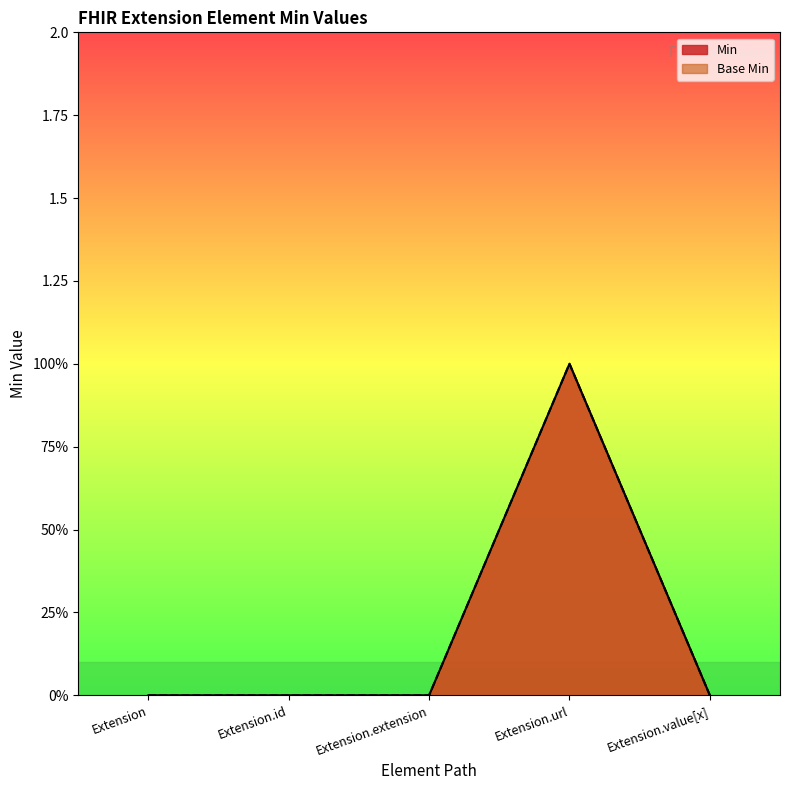

Reading left to right, extract all data points from this chart.

Min: Extension=0	Extension.id=0	Extension.extension=0	Extension.url=1	Extension.value[x]=0
Base Min: Extension=0	Extension.id=0	Extension.extension=0	Extension.url=1	Extension.value[x]=0